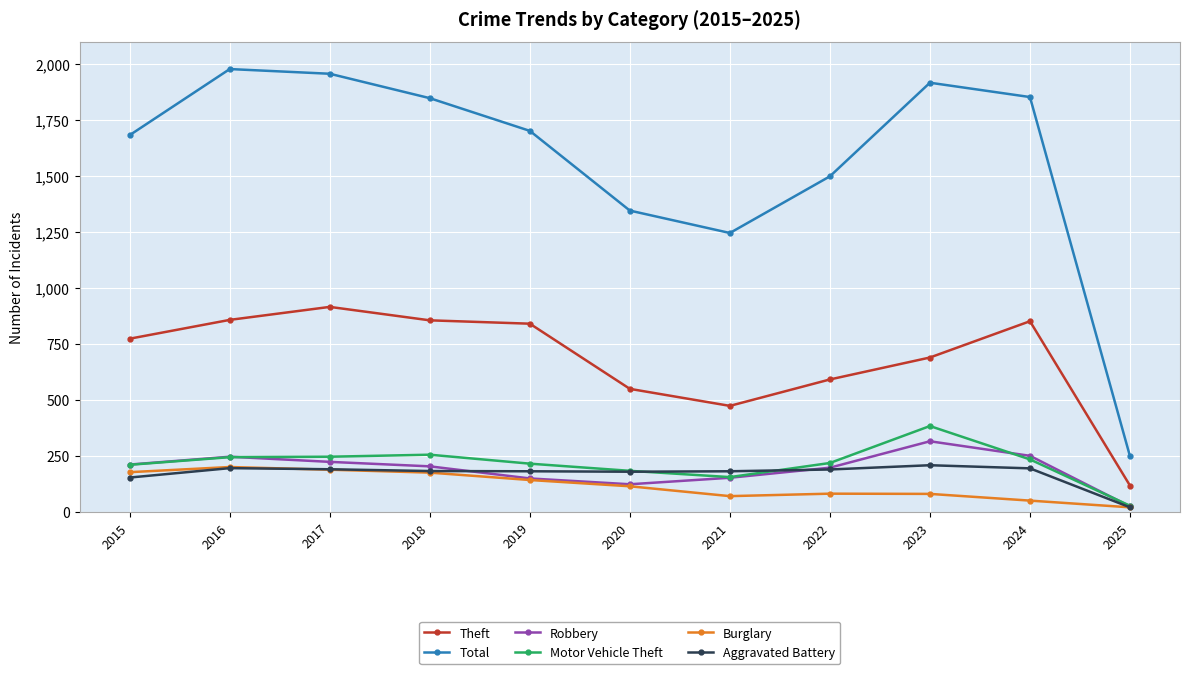

Which series has the largest range (max minus min)?

Total